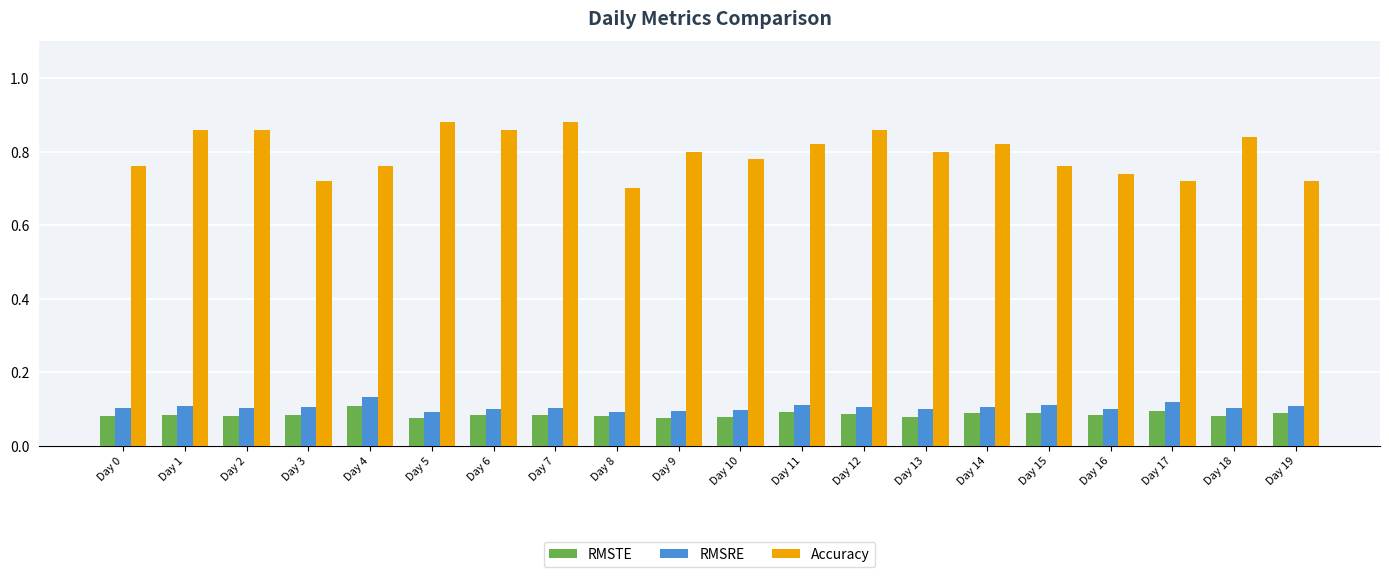

At how many categories does at least one series exceed 0?

20